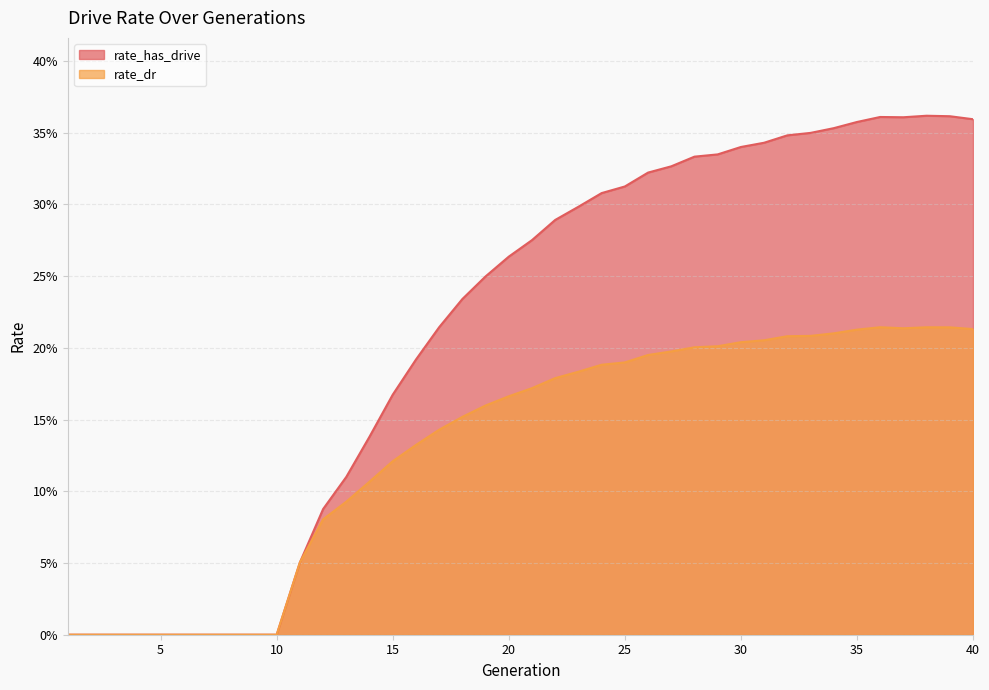

Reading left to right, what are all the values shown in this chart?

rate_has_drive: 1=0.0	2=0.0	3=0.0	4=0.0	5=0.0	6=0.0	7=0.0	8=0.0	9=0.0	10=0.0	11=0.1	12=0.1	13=0.1	14=0.1	15=0.2	16=0.2	17=0.2	18=0.2	19=0.2	20=0.3	21=0.3	22=0.3	23=0.3	24=0.3	25=0.3	26=0.3	27=0.3	28=0.3	29=0.3	30=0.3	31=0.3	32=0.3	33=0.3	34=0.4	35=0.4	36=0.4	37=0.4	38=0.4	39=0.4	40=0.4
rate_dr: 1=0.0	2=0.0	3=0.0	4=0.0	5=0.0	6=0.0	7=0.0	8=0.0	9=0.0	10=0.0	11=0.1	12=0.1	13=0.1	14=0.1	15=0.1	16=0.1	17=0.1	18=0.2	19=0.2	20=0.2	21=0.2	22=0.2	23=0.2	24=0.2	25=0.2	26=0.2	27=0.2	28=0.2	29=0.2	30=0.2	31=0.2	32=0.2	33=0.2	34=0.2	35=0.2	36=0.2	37=0.2	38=0.2	39=0.2	40=0.2